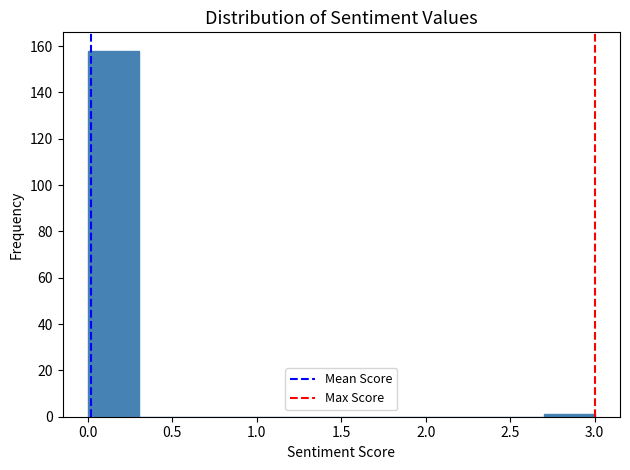

Which range on the x-axis has the tallest bar?

0.0 to 0.3